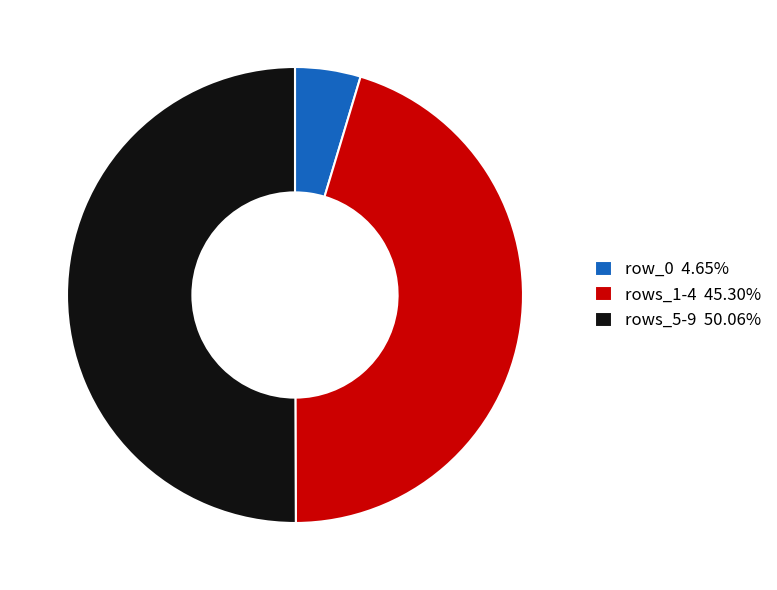

How many slices are in this pie chart?

3